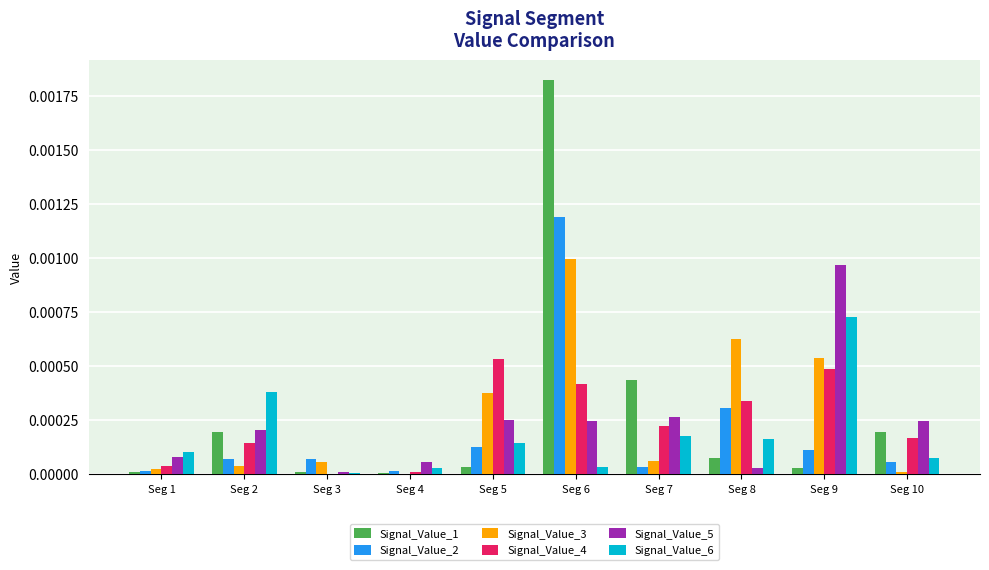

Which category has the highest value in the Signal_Value_1 series?

Seg 6